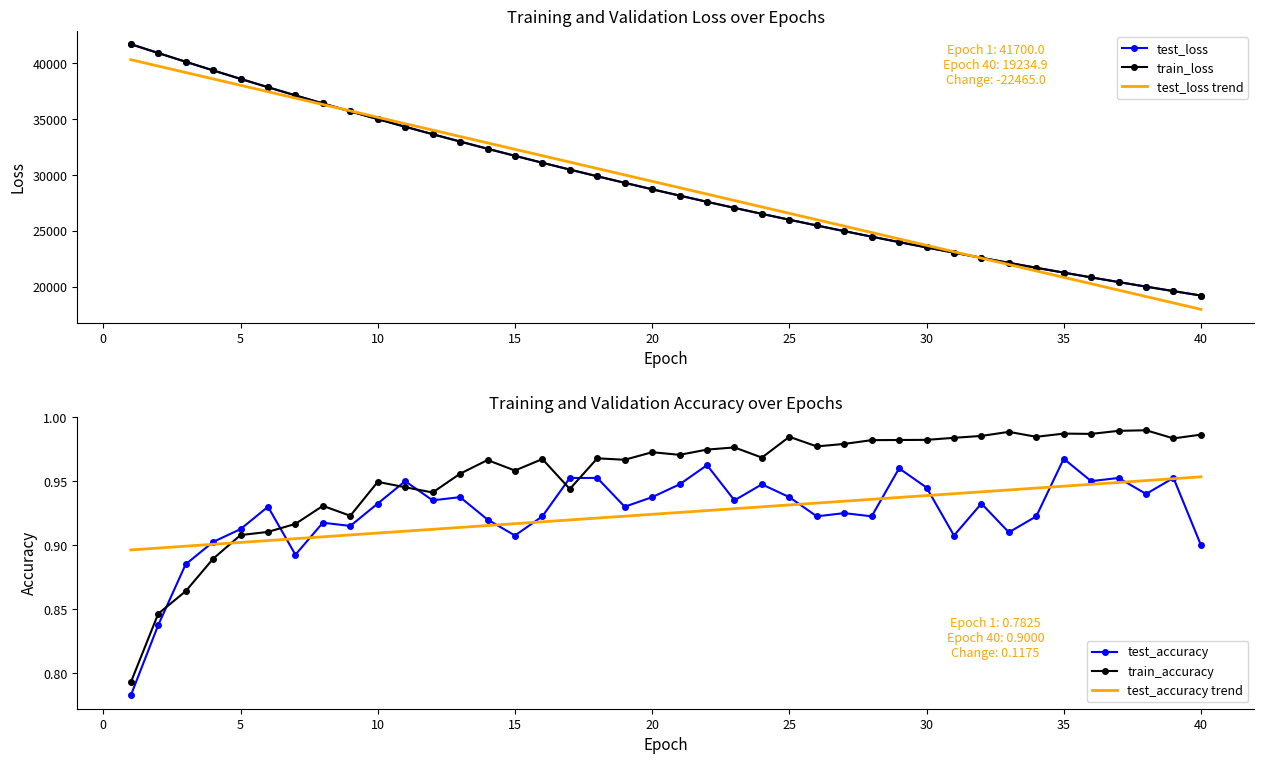

What is the minimum value for train_loss?

19234.2